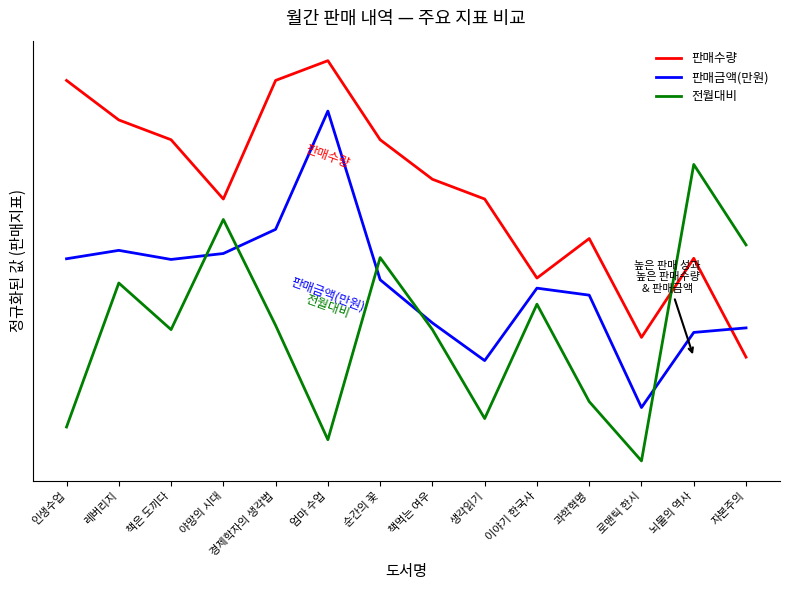

In 판매금액(만원), how many points are lower than both neighbors (excluding endpoints)?

3